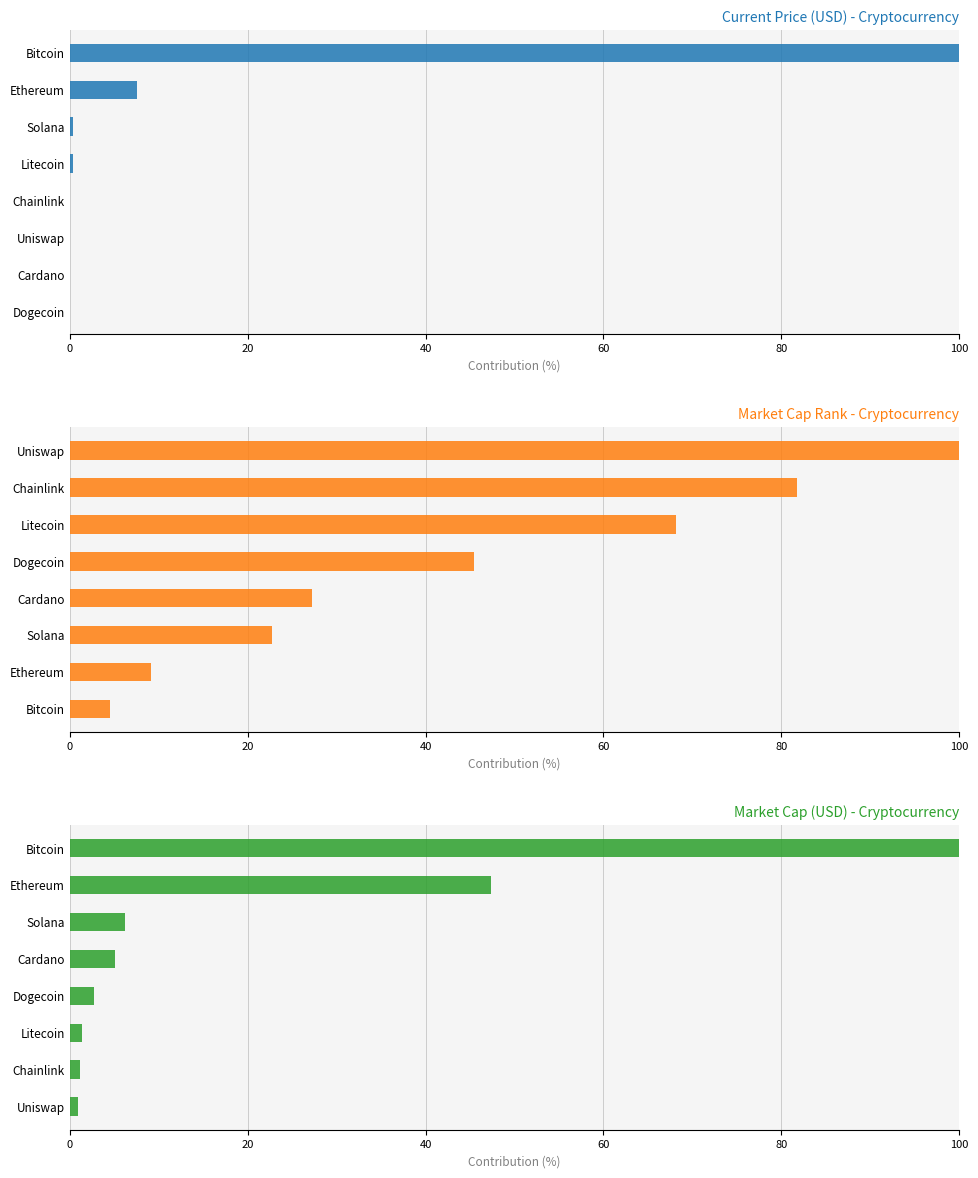

True or false: current_price has a value of 0.4 at Solana.

True